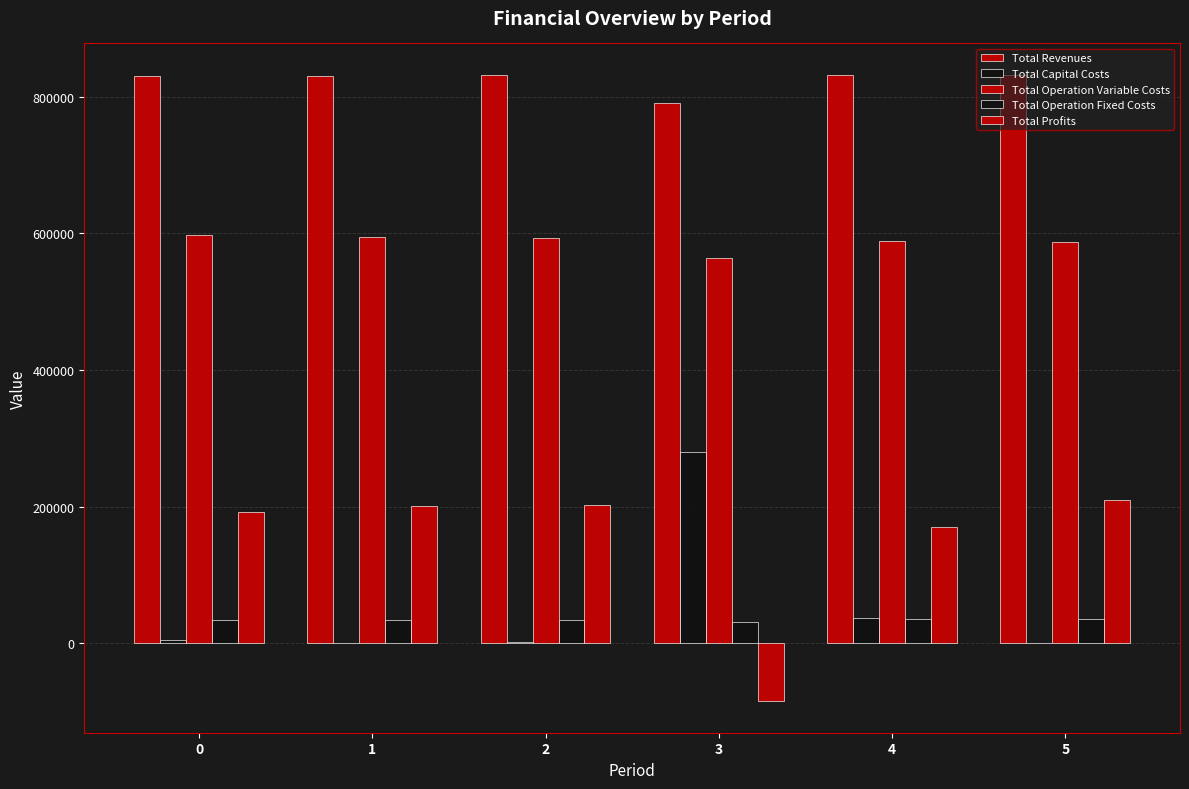

Rank the categories by Total Revenues value from lowest to highest.

3, 0, 1, 2, 4, 5